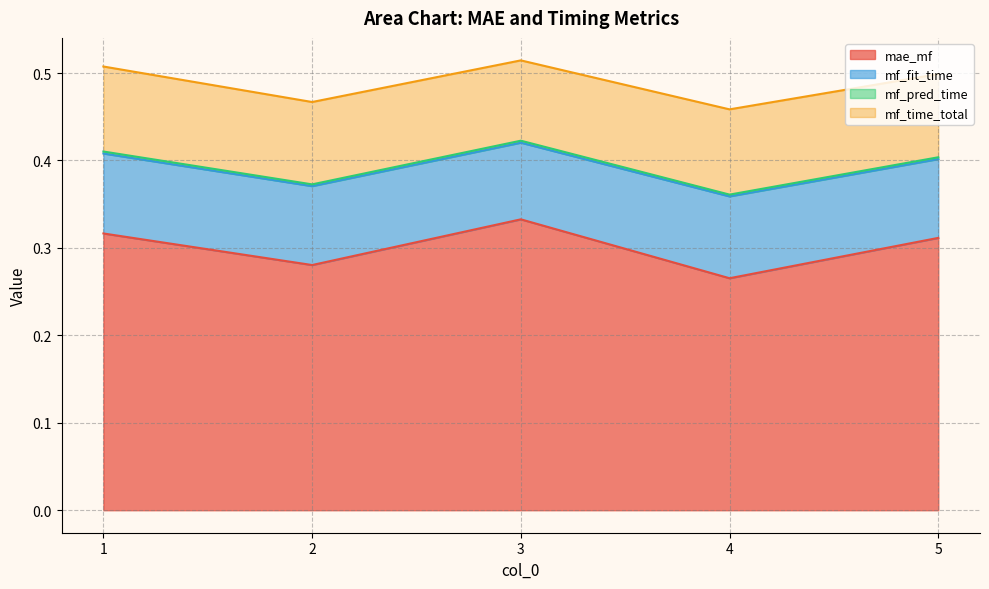

Is it true that mf_pred_time equals 0.0 at 2?

False